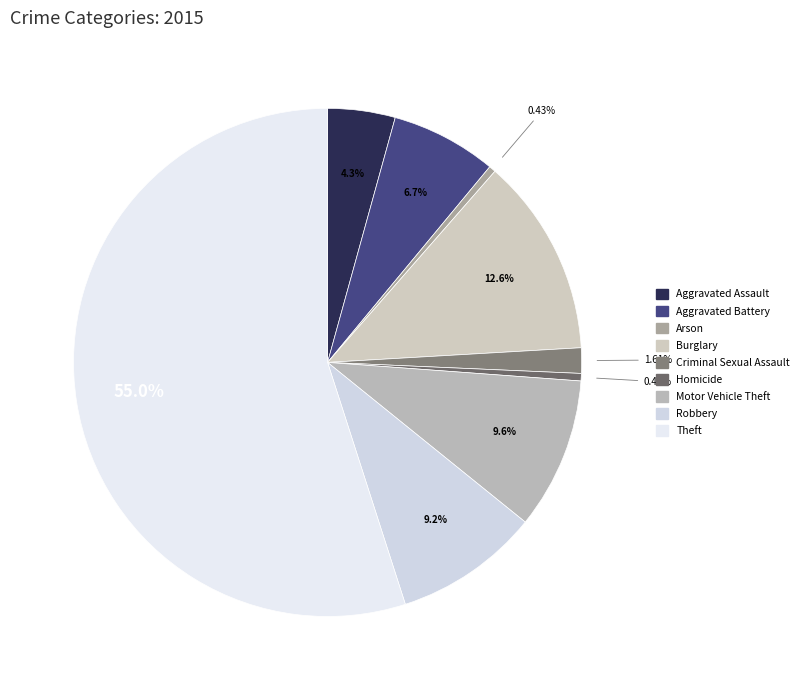

True or false: Criminal Sexual Assault accounts for 9% of the total.

False